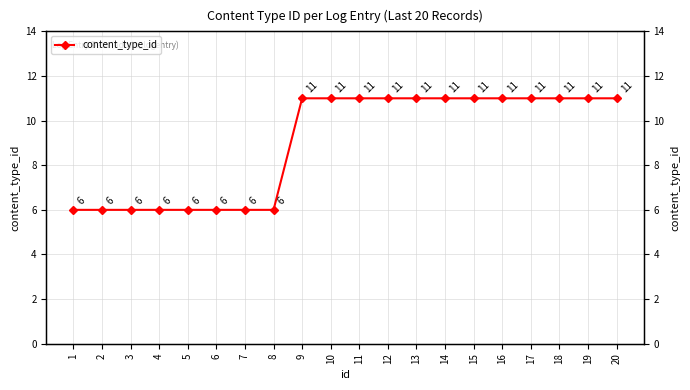

At which category does the chart reach its peak across all series?

9